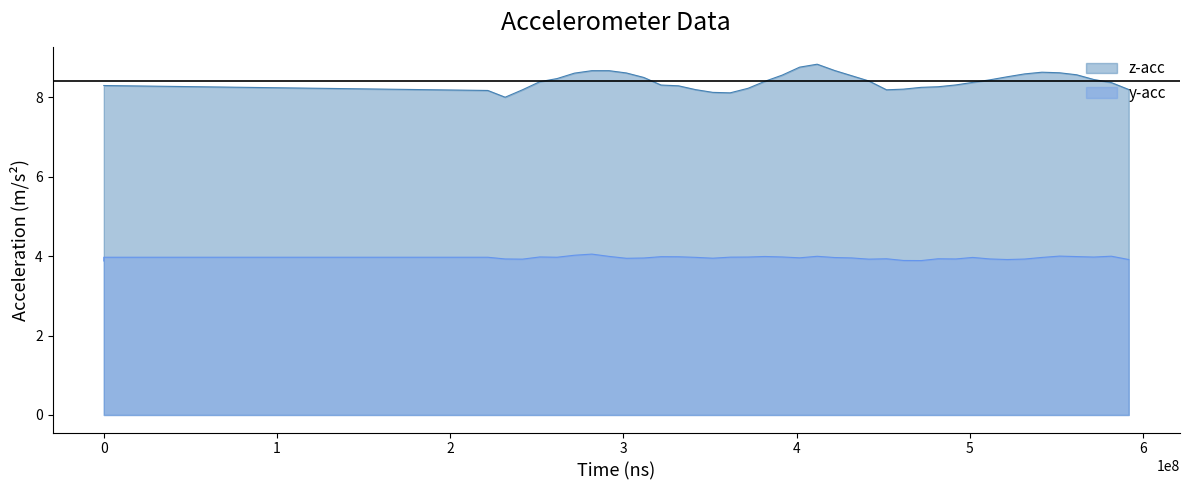

Where is the first local minimum for y-acc?

3